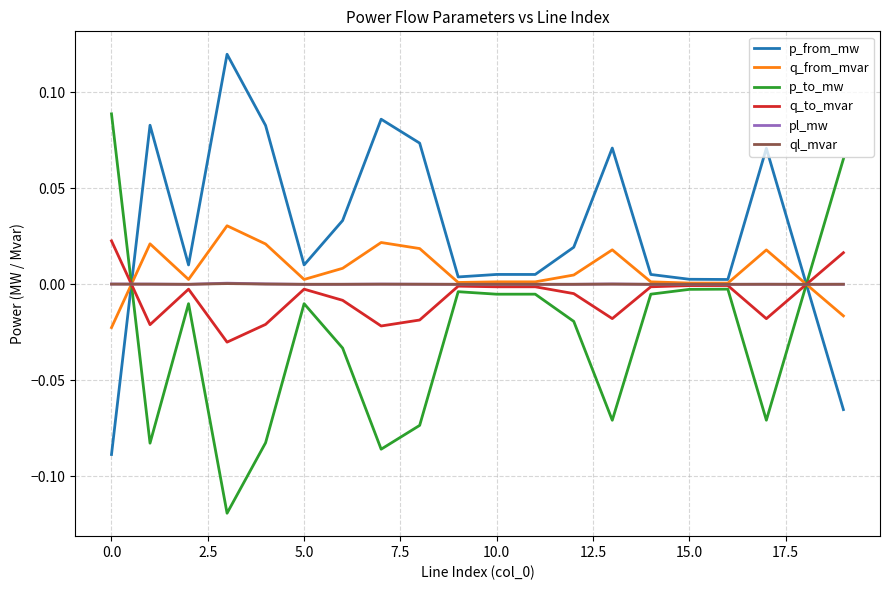

Which series has the largest total across all categories?

p_from_mw